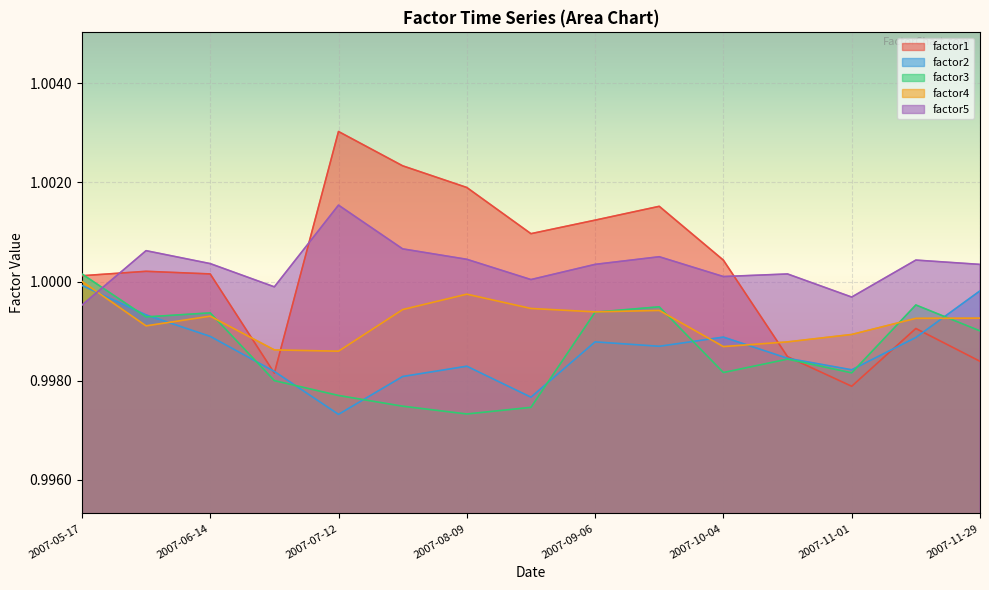

Count the number of categories in the chart.

15